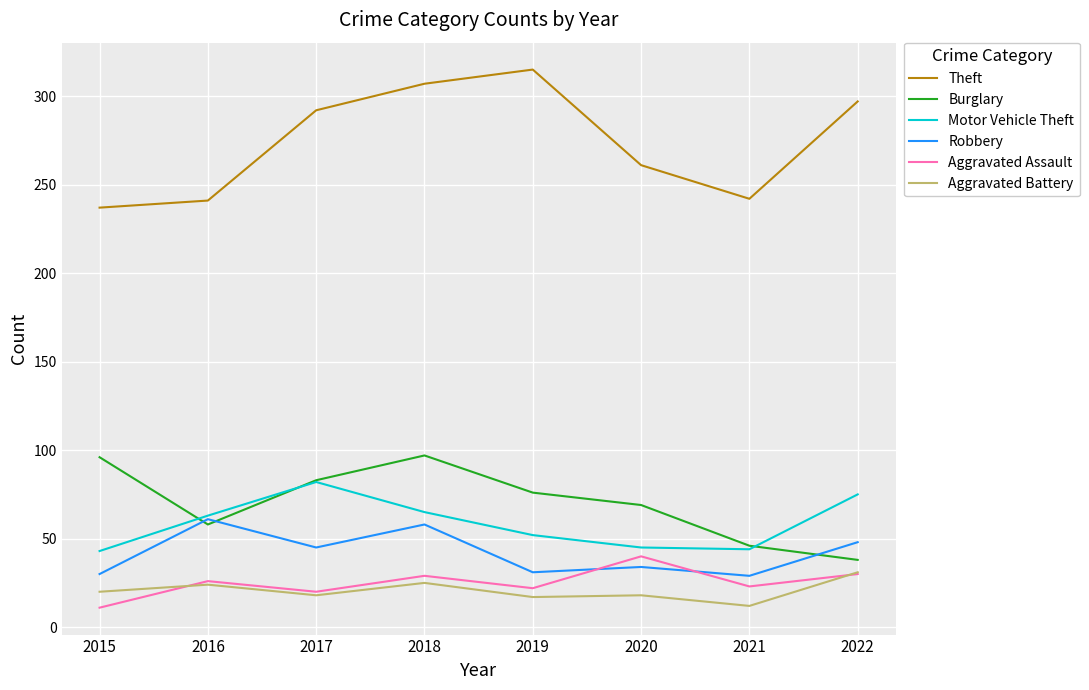

How many series are shown in this chart?

6